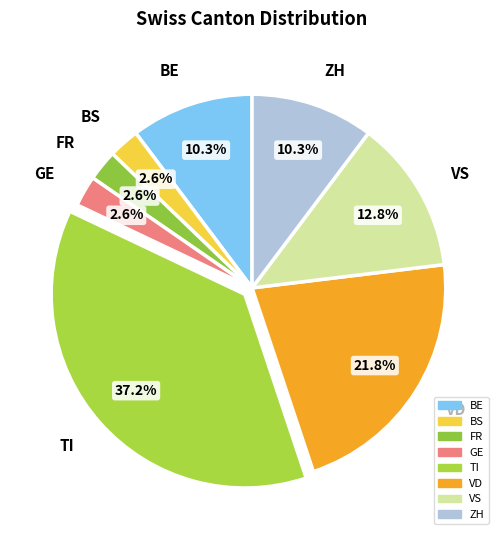

Count the number of slices in the pie.

8